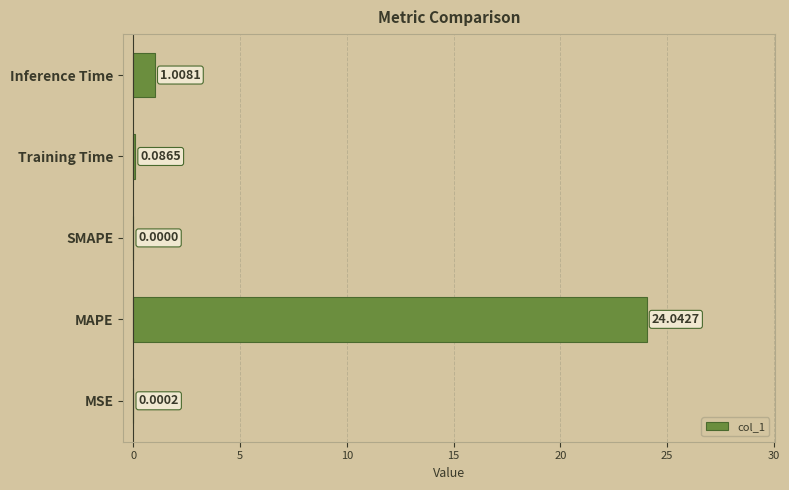

How many values exceed 0?

4